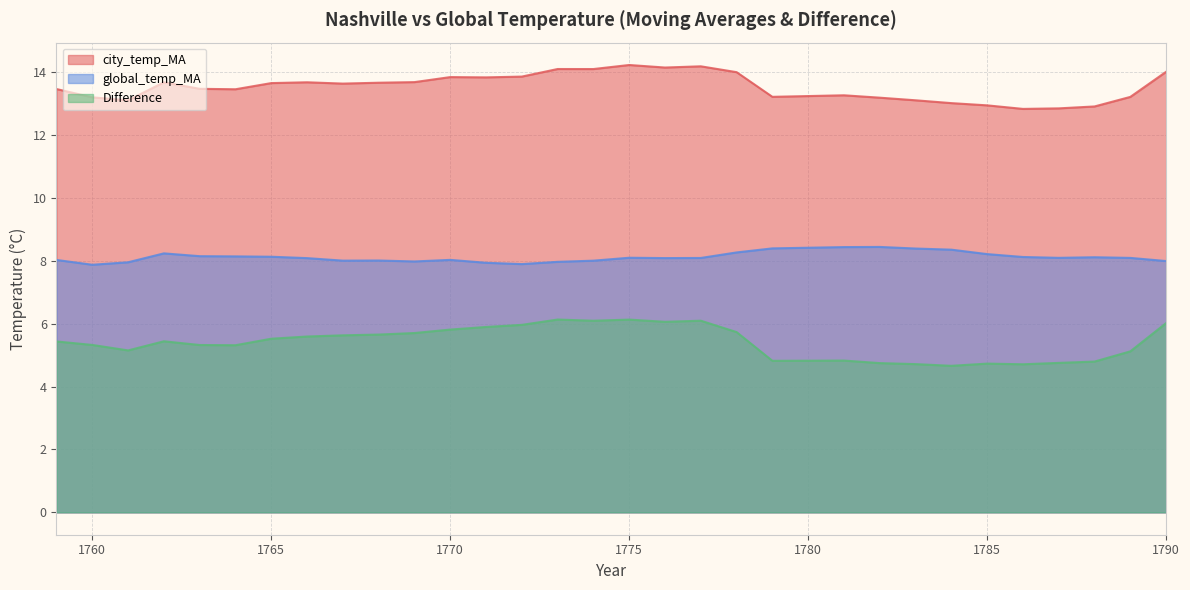

In global_temp_MA, how many points are higher than both neighbors (excluding endpoints)?

6